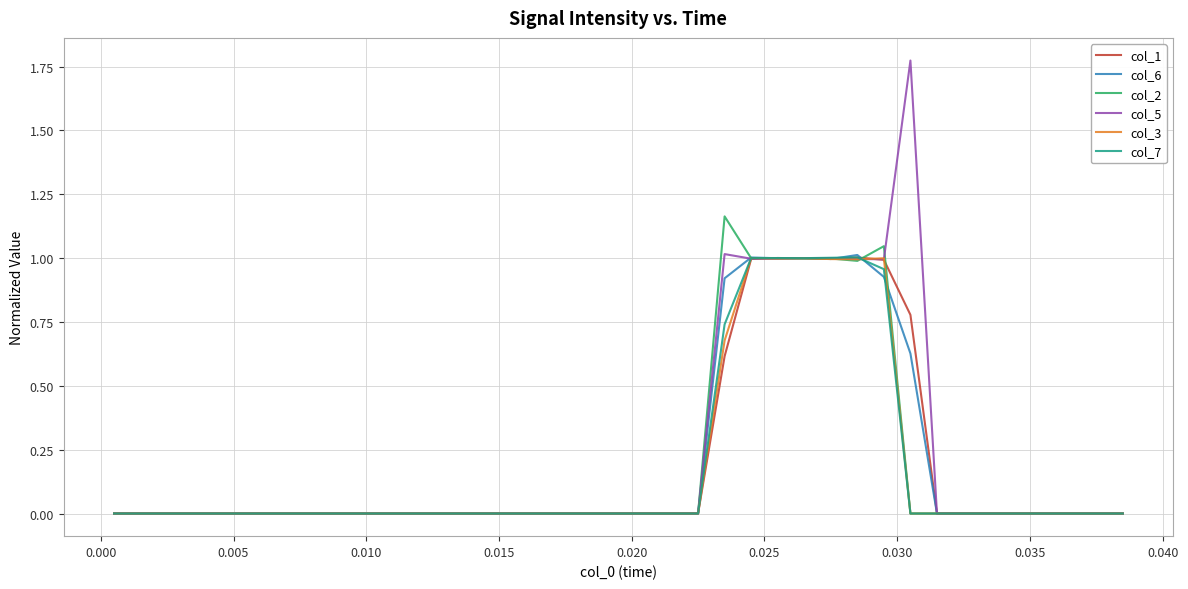

Which series has the largest range (max minus min)?

col_5